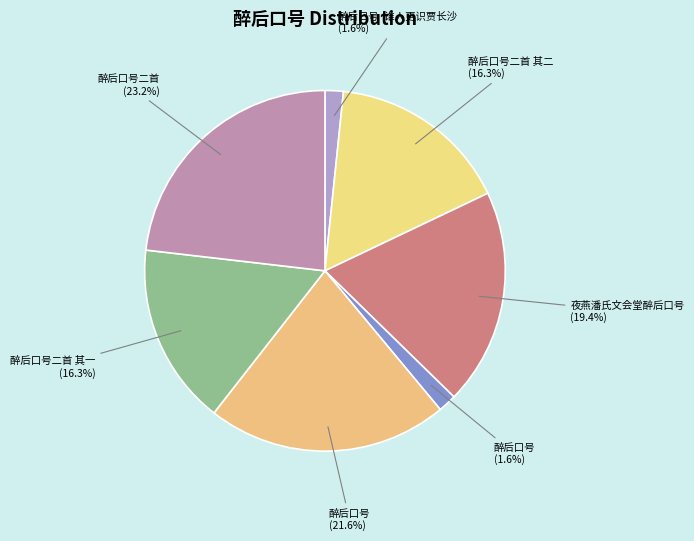

Does any single category account for the majority?

No